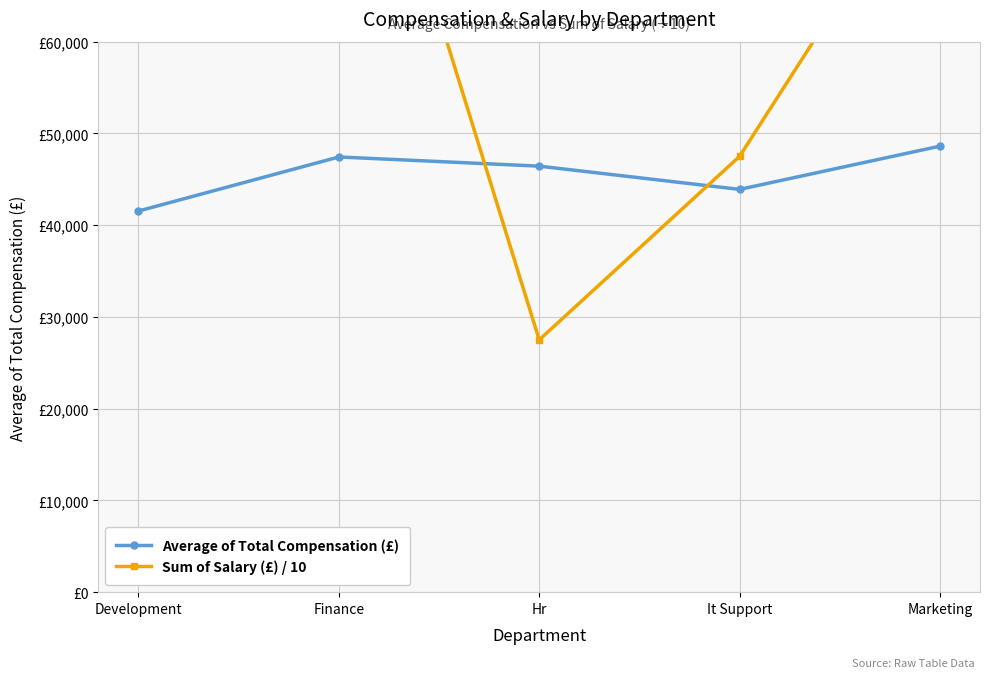

Reading left to right, what are all the values shown in this chart?

Average of Total Compensation (£): 41542.1	47433.3	46433.3	43900.0	48611.8
Sum of Salary (£) / 10: 77500.0	98000.0	27500.0	47500.0	81500.0